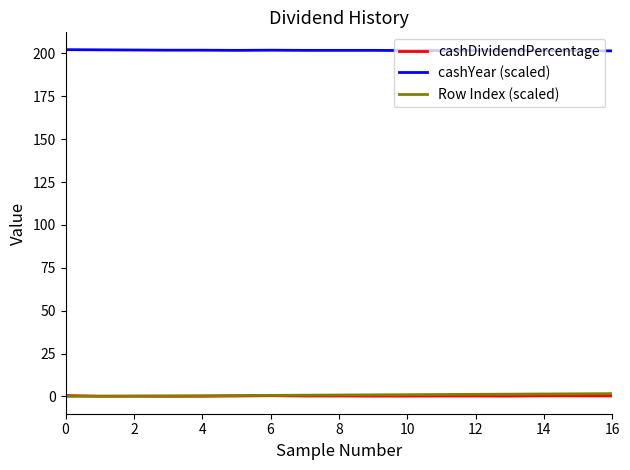

True or false: cashDividendPercentage and cashYear (scaled) cross at least once.

False